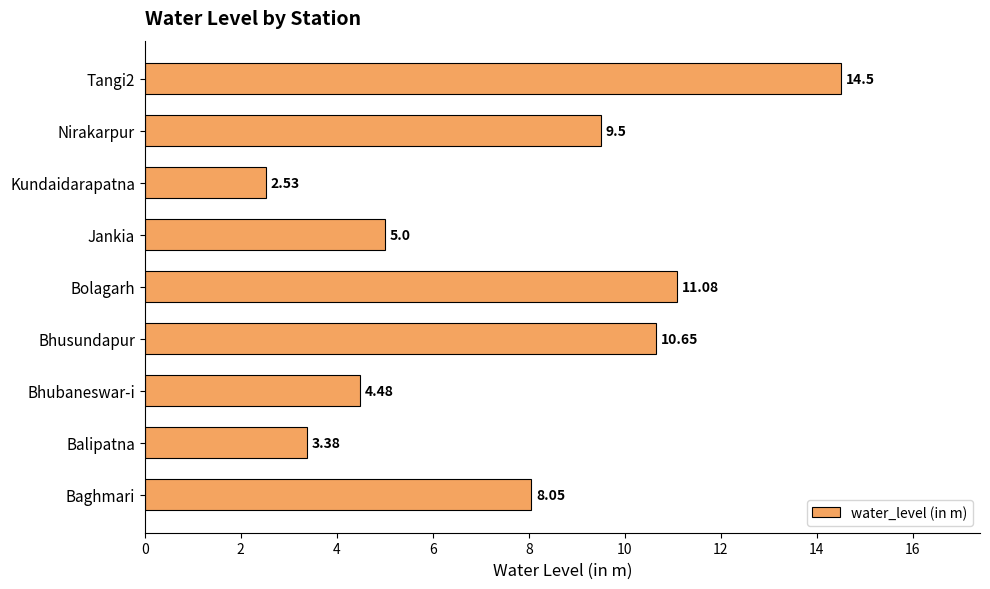

Rank the categories by value from highest to lowest.

Tangi2, Bolagarh, Bhusundapur, Nirakarpur, Baghmari, Jankia, Bhubaneswar-i, Balipatna, Kundaidarapatna